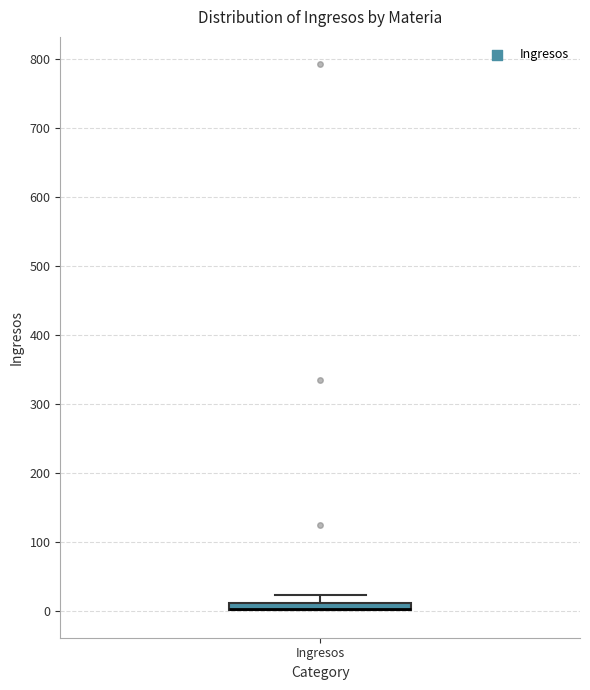

Where is the lower edge of the box for Ingresos on the y-axis? The values are not printed on the chart, so give them approximately, as read against the axis.

0